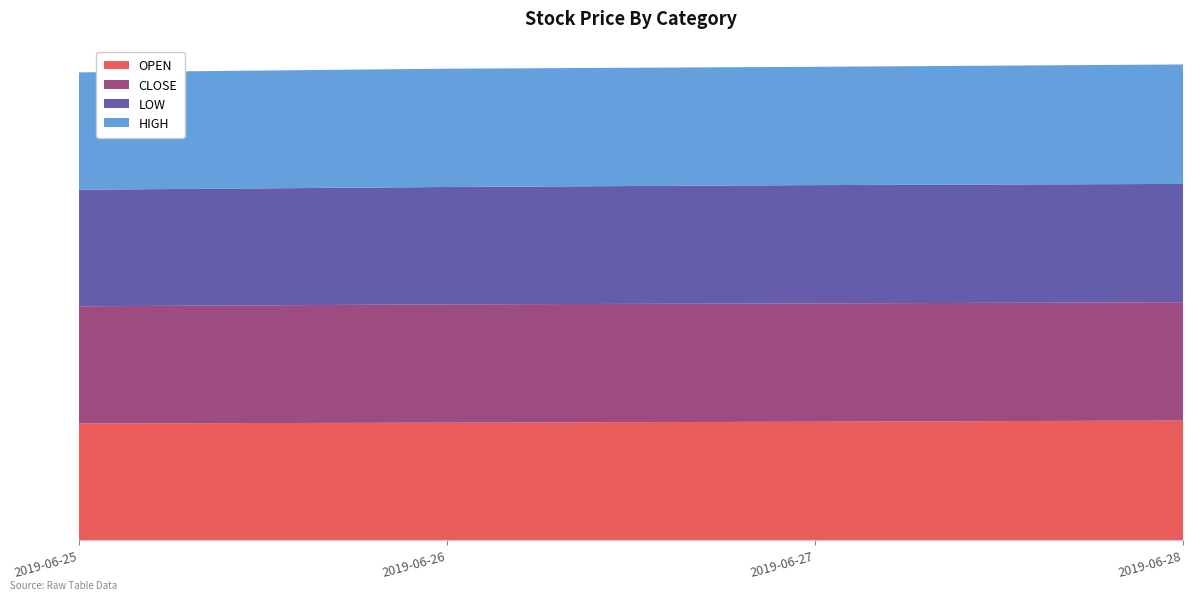

Reading left to right, list all the values displayed in this chart.

OPEN: 2019-06-25=985.5	2019-06-26=992.0	2019-06-27=1000.0	2019-06-28=1010.0
CLOSE: 2019-06-25=990.0	2019-06-26=1000.0	2019-06-27=1000.0	2019-06-28=1000.0
LOW: 2019-06-25=985.5	2019-06-26=992.0	2019-06-27=1000.0	2019-06-28=1000.0
HIGH: 2019-06-25=992.0	2019-06-26=1000.0	2019-06-27=1000.0	2019-06-28=1010.0